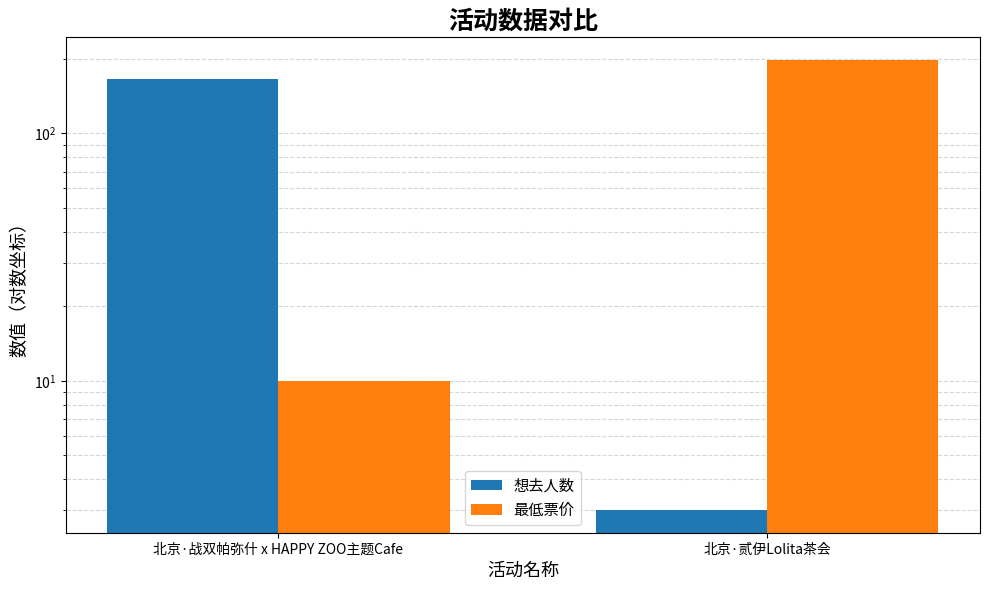

What is the smallest value displayed?

3